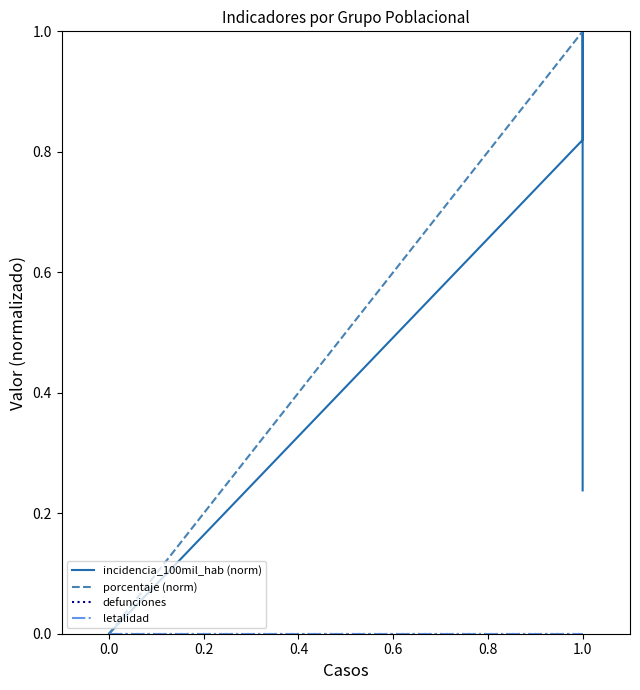

How many data points does each series have?

7